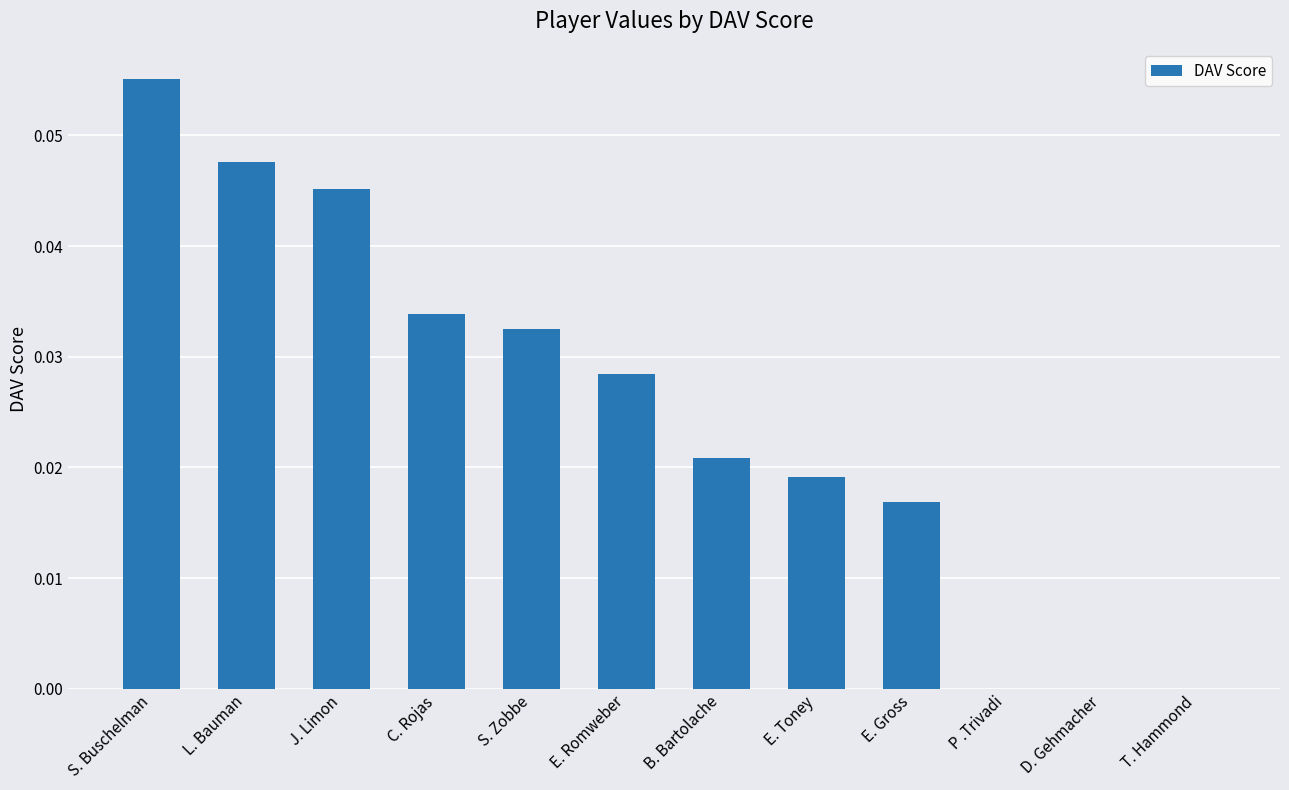

The chart shows a value of 0.0 at E. Romweber. True or false?

True